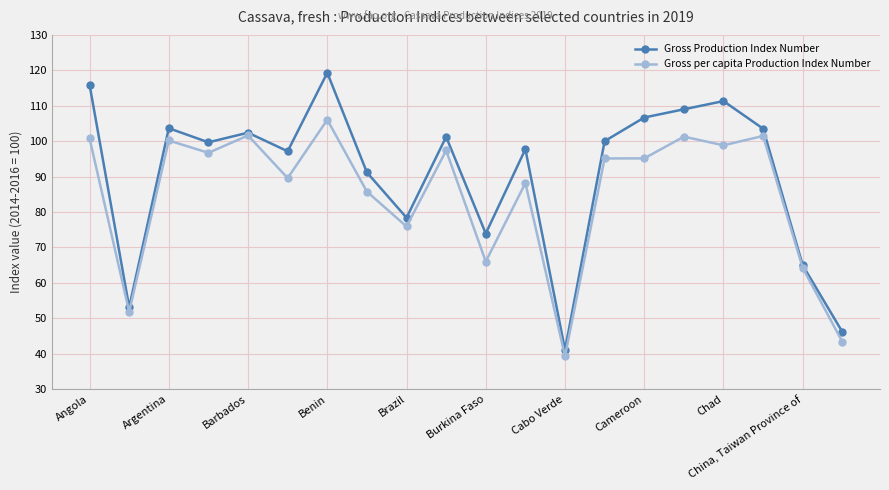

In Gross per capita Production Index Number, how many points are higher than both neighbors (excluding endpoints)?

7